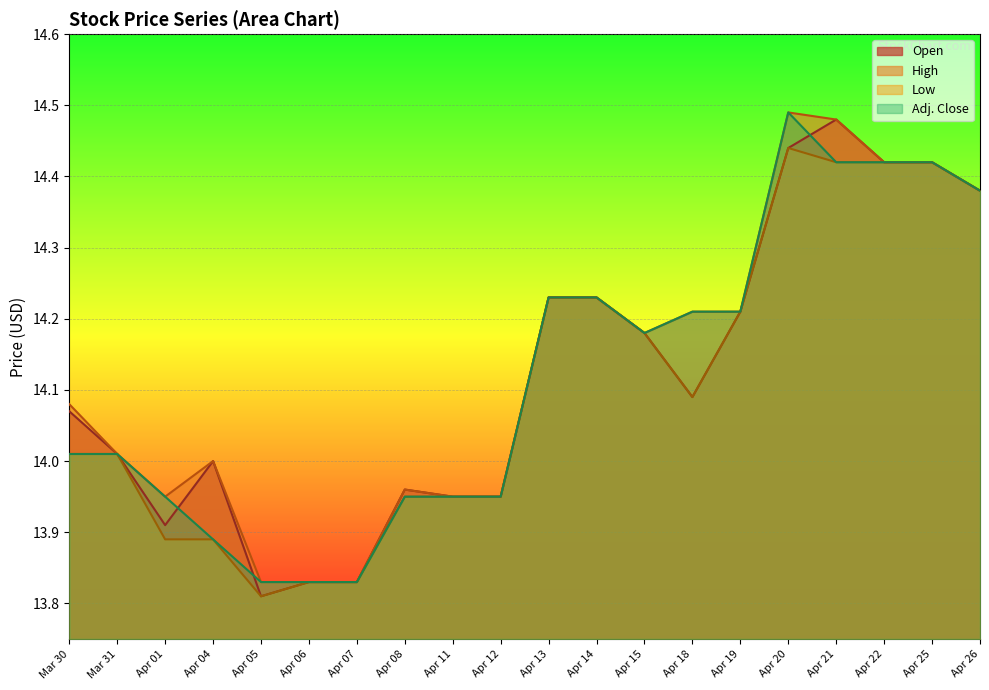

At Apr 20, list the series in order from smallest to largest.

Open, Low, High, Adj. Close